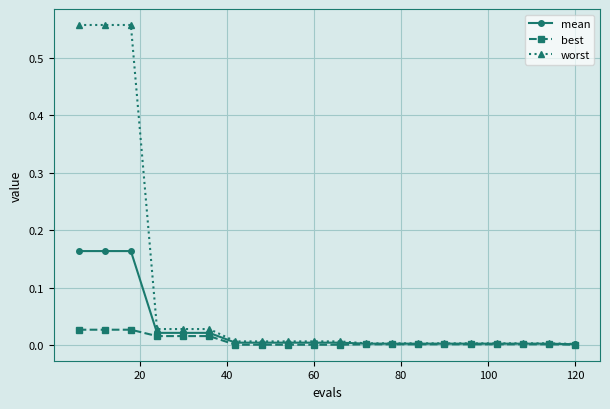

Which series has the largest range (max minus min)?

worst